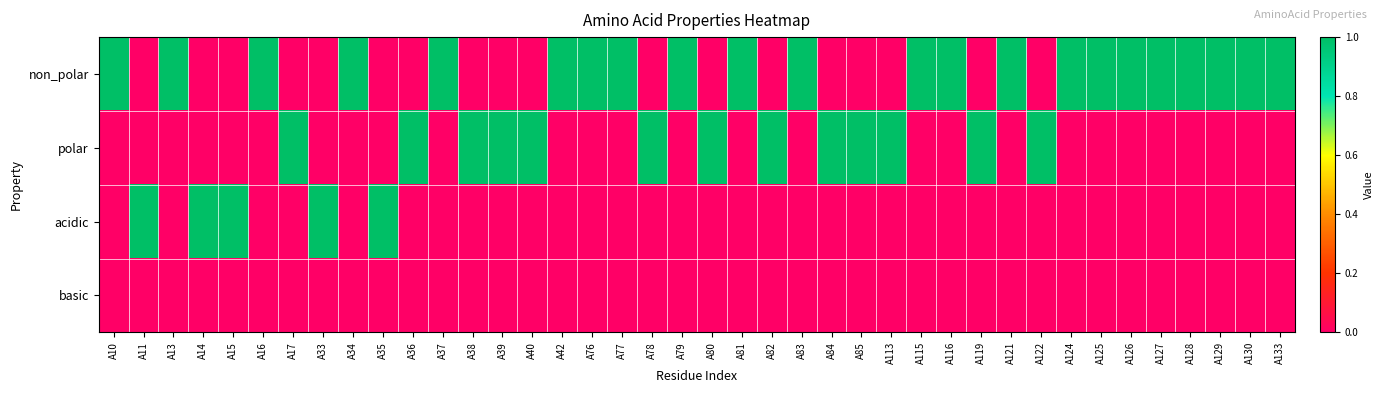

Which series has the largest range (max minus min)?

non_polar